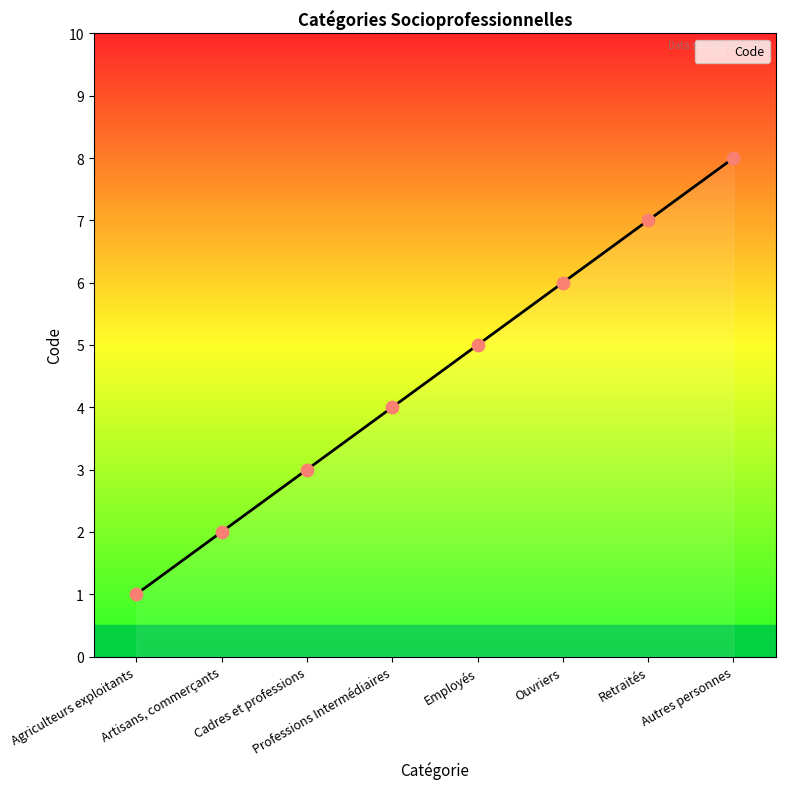

Which has a higher value, Agriculteurs exploitants or Professions Intermédiaires?

Professions Intermédiaires